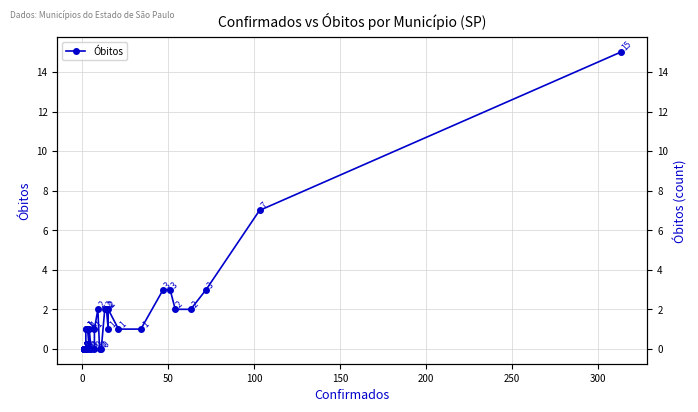

The chart shows a value of 10 at 38. True or false?

False